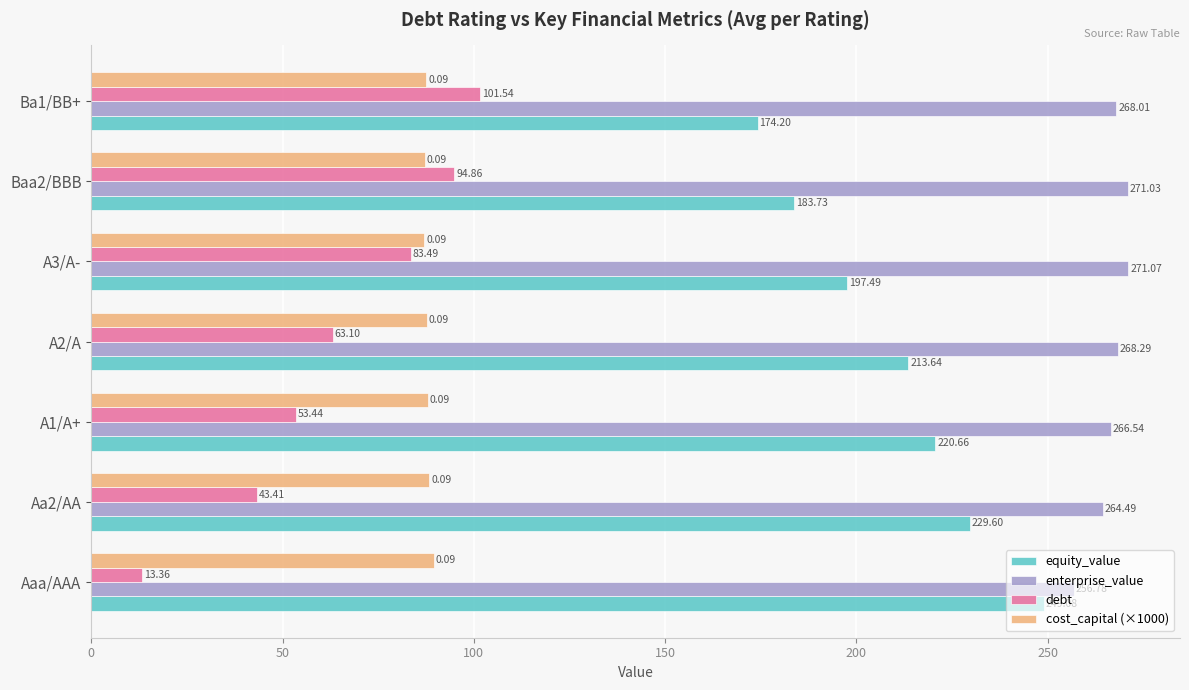

Which category has the highest value in the equity_value series?

Aaa/AAA